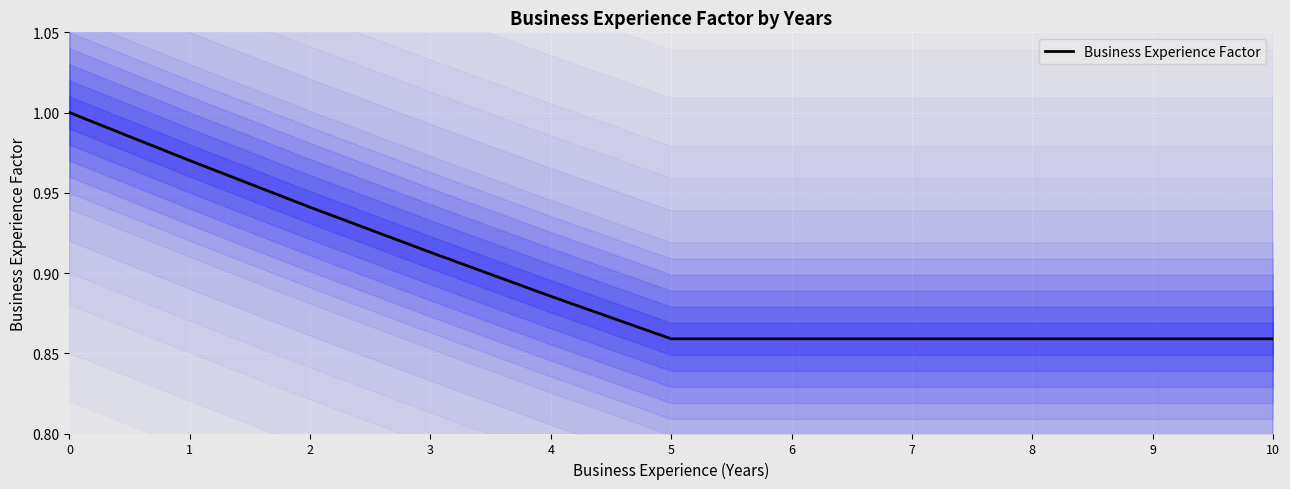

Which has a higher value, 9 or 1?

1